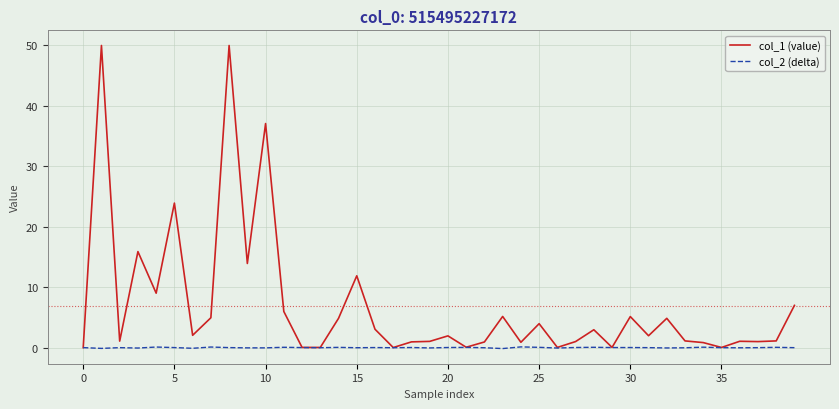

Rank the series by their maximum value, from highest to lowest.

col_1 (value), col_2 (delta)